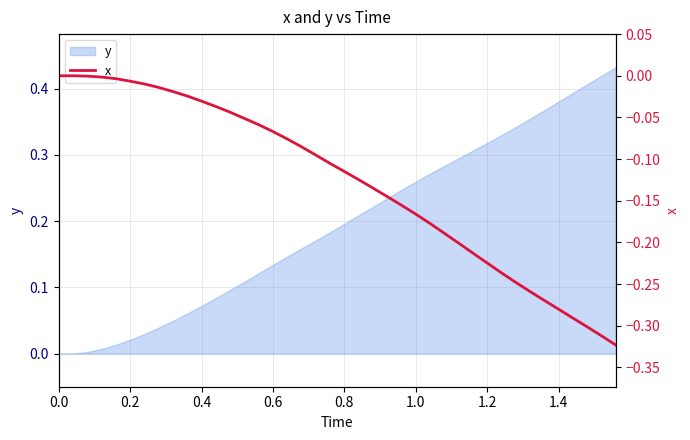

How many data points are less than 0?

38